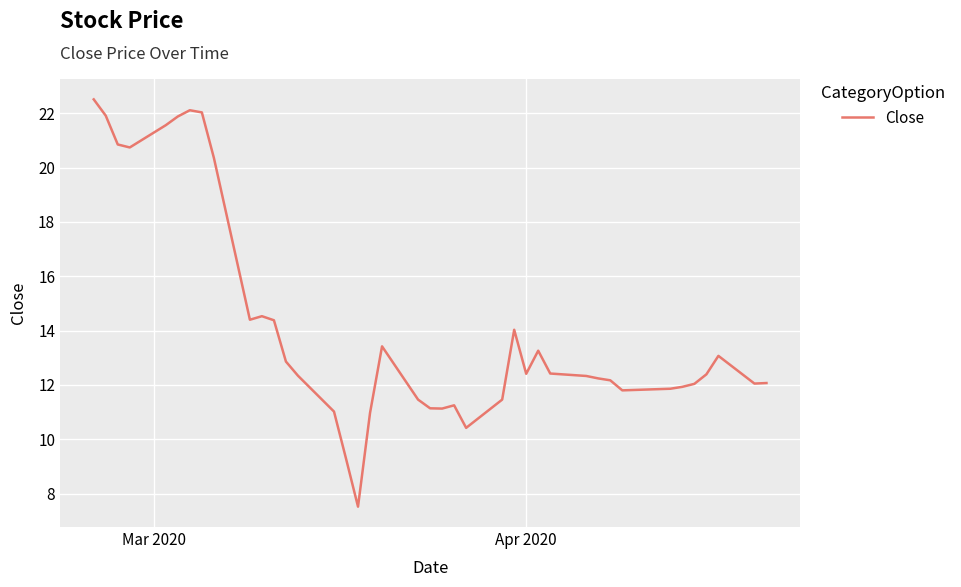

What is the smallest value displayed?

7.5